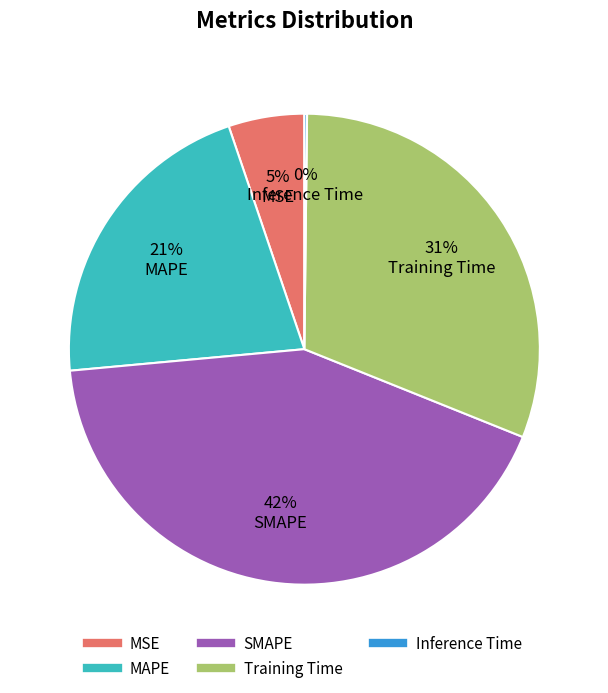

What percentage is the MAPE slice, to the nearest percent?

21%